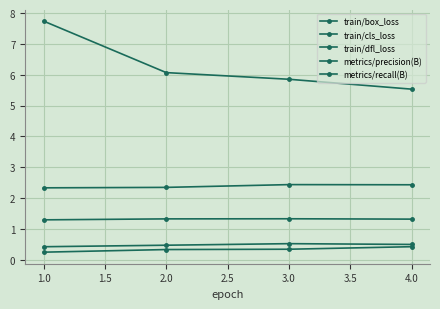

How many data points in train/cls_loss are less than 6?

2